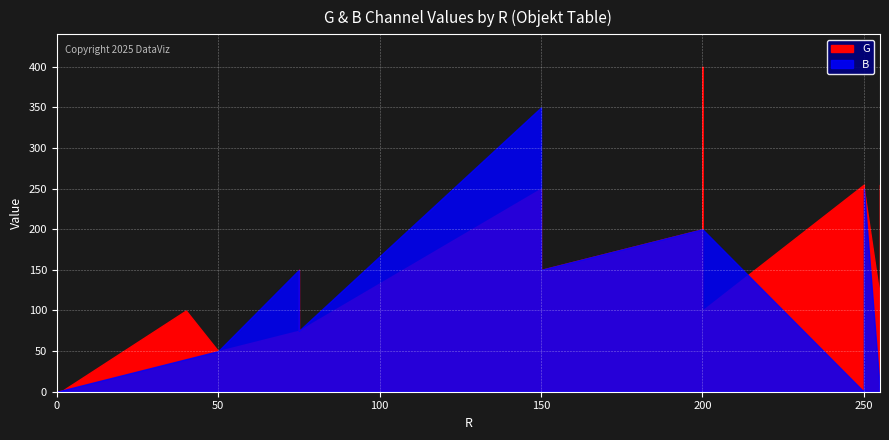

What is the sum of all B values?

2348